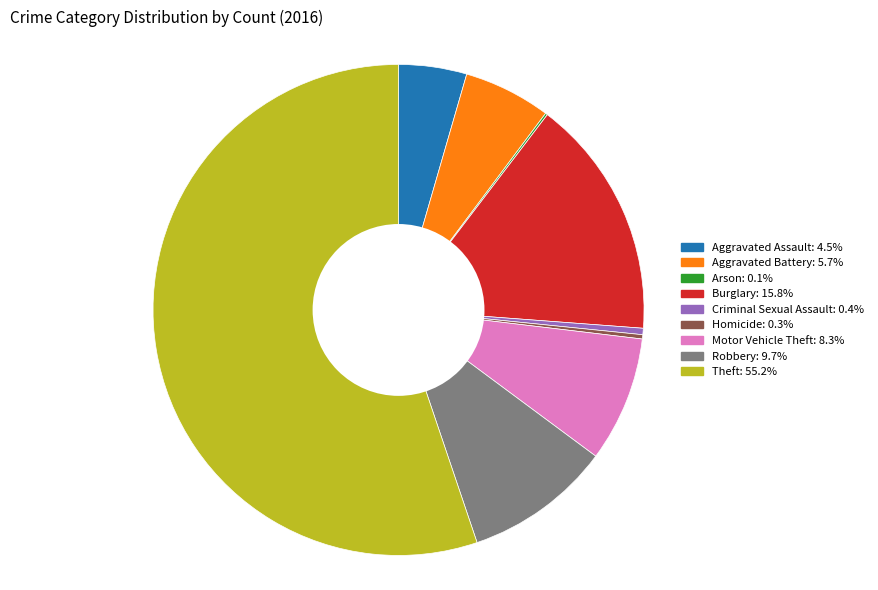

Is the sum of Aggravated Assault and Robbery greater than half?

No